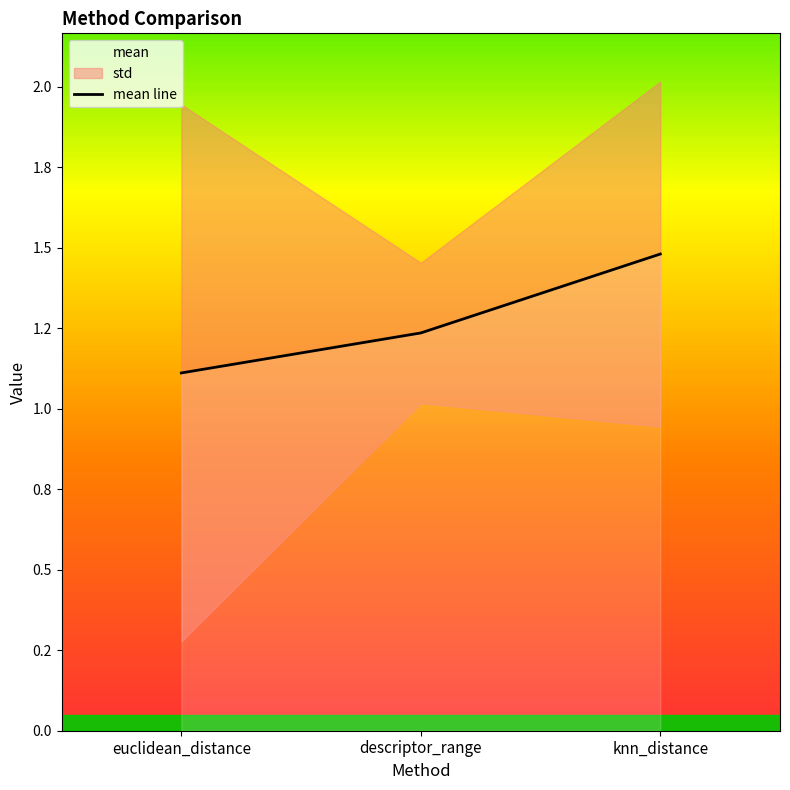

Which has a higher value, knn_distance or descriptor_range?

knn_distance